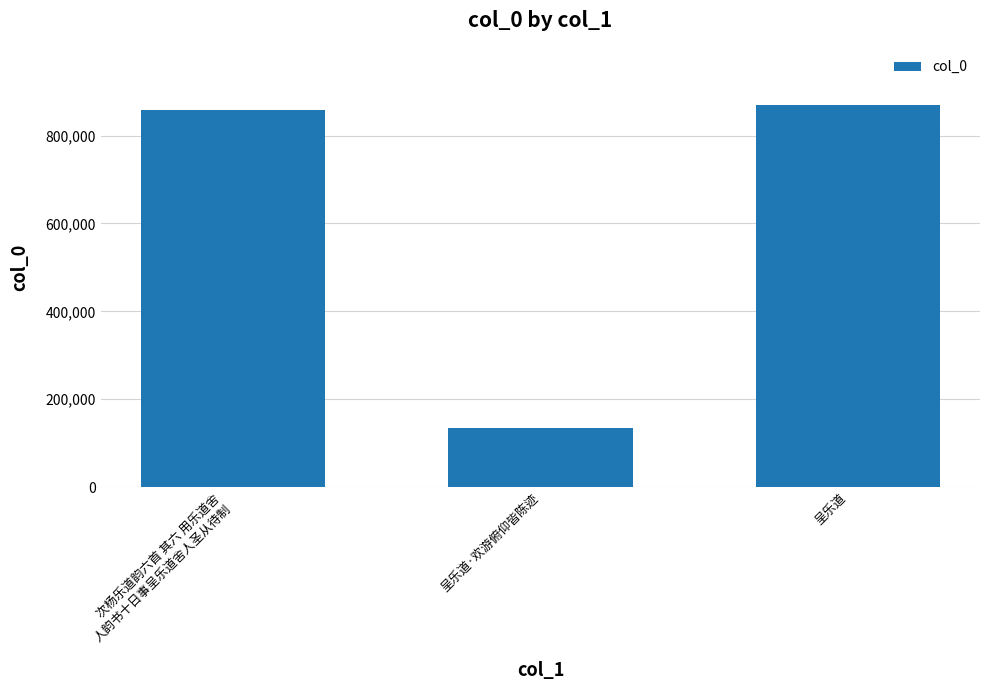

Reading left to right, list all the values displayed in this chart.

次杨乐道韵六首 其六 用乐道舍
人韵书十日事呈乐道舍人圣从待制=858713	呈乐道·欢游俯仰皆陈迹=133766	呈乐道=869135